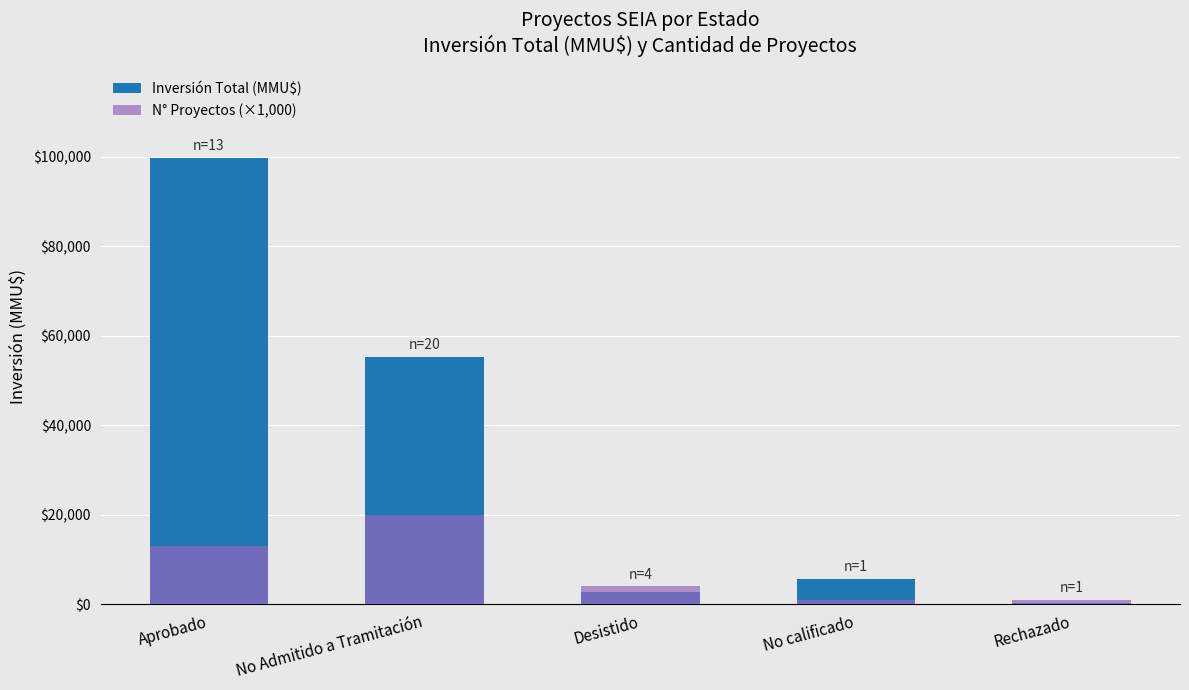

Reading left to right, transcribe all the data shown in this chart.

Inversión Total (MMU$): 99820	55350	2750	5700	300
N° Proyectos (×1,000): 13000	20000	4000	1000	1000